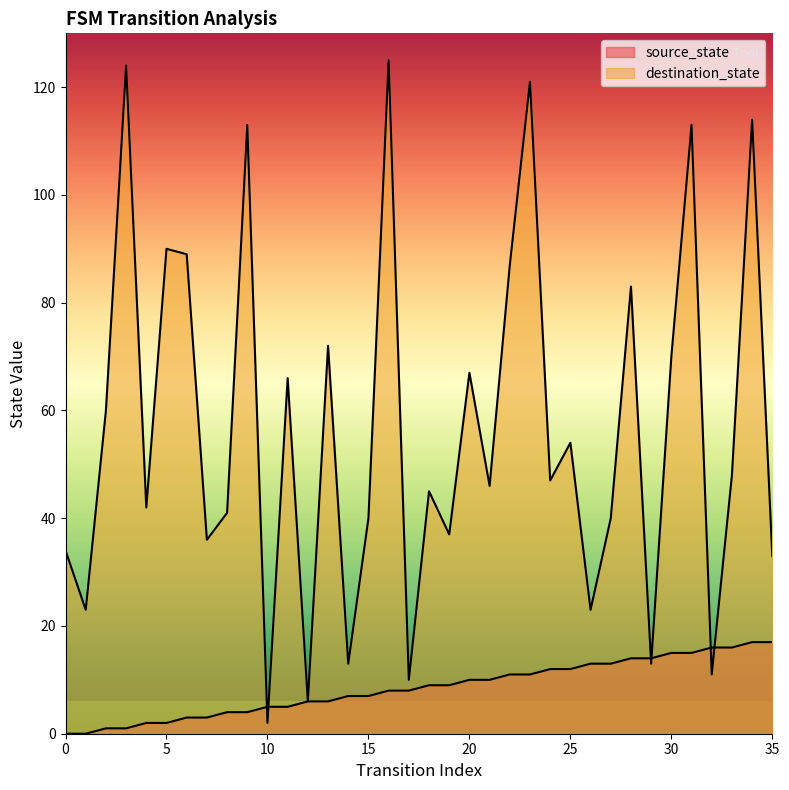

At which label does destination_state first exceed 47?

2